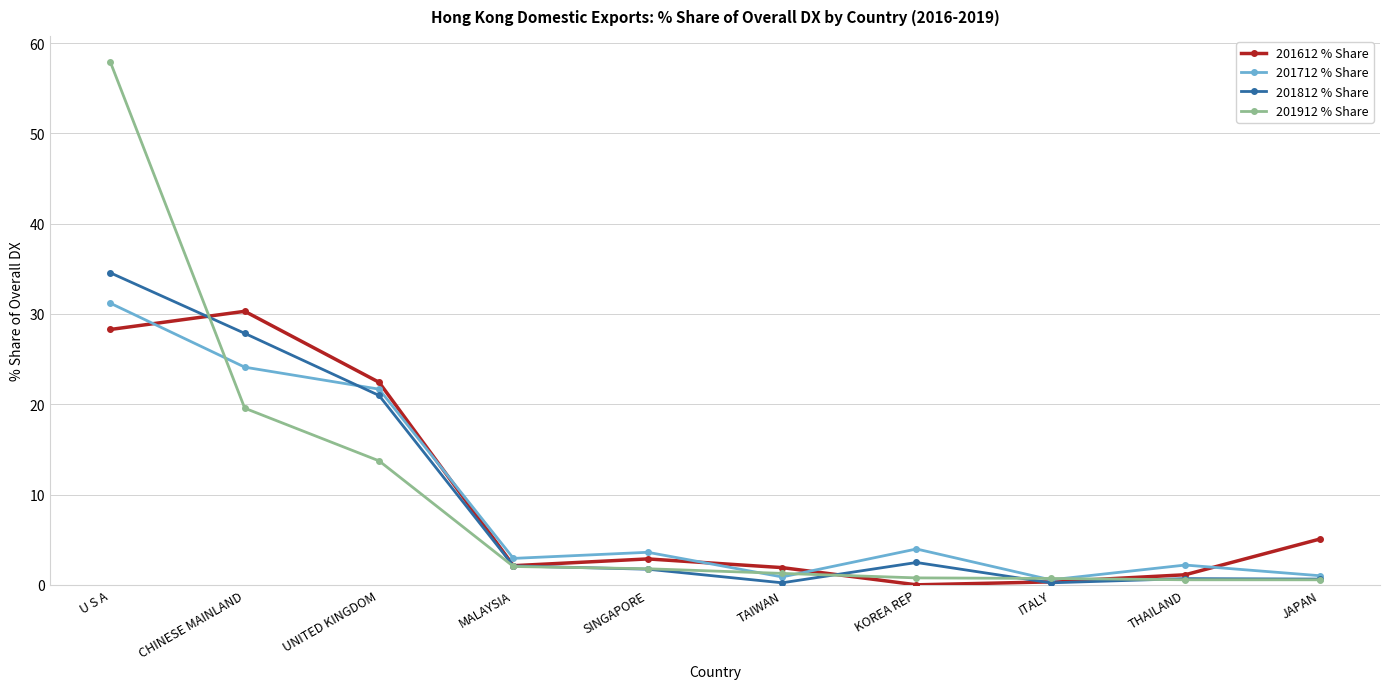

True or false: 201912 % Share has a value of 18.6 at UNITED KINGDOM.

False